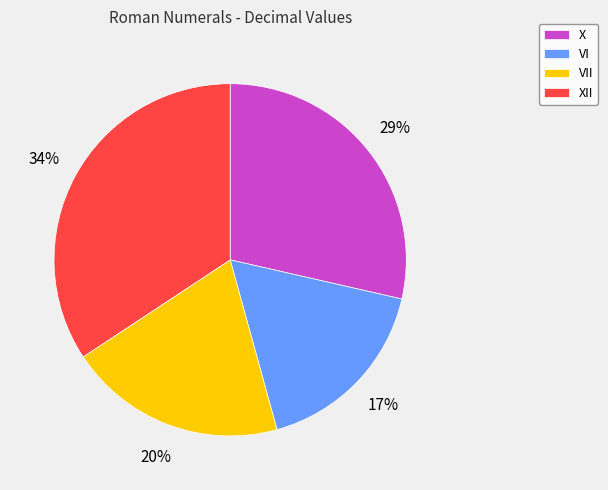

Rank the categories by value from highest to lowest.

XII, X, VII, VI